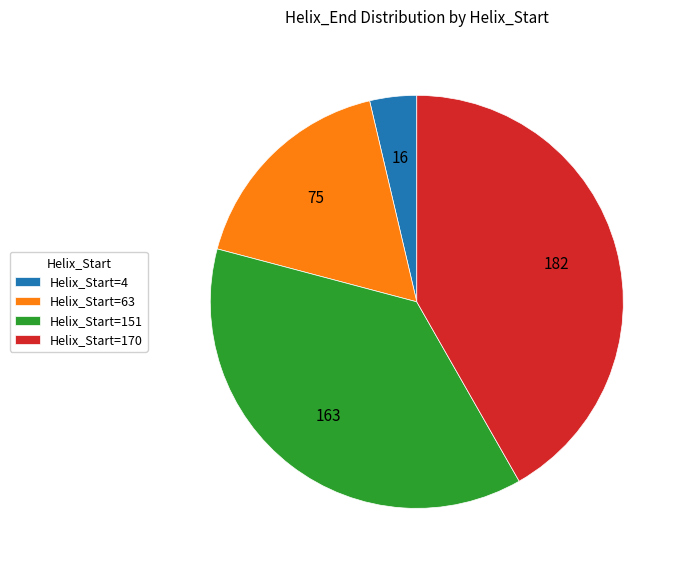

How many segments does this pie chart have?

4